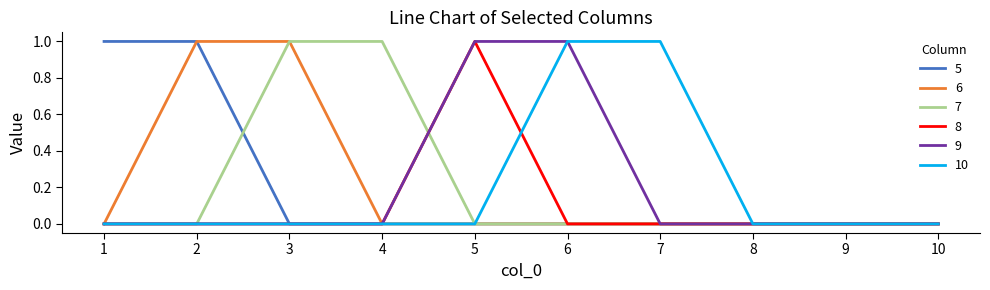

What is the difference between the second highest and second lowest values in the 7 series?

1